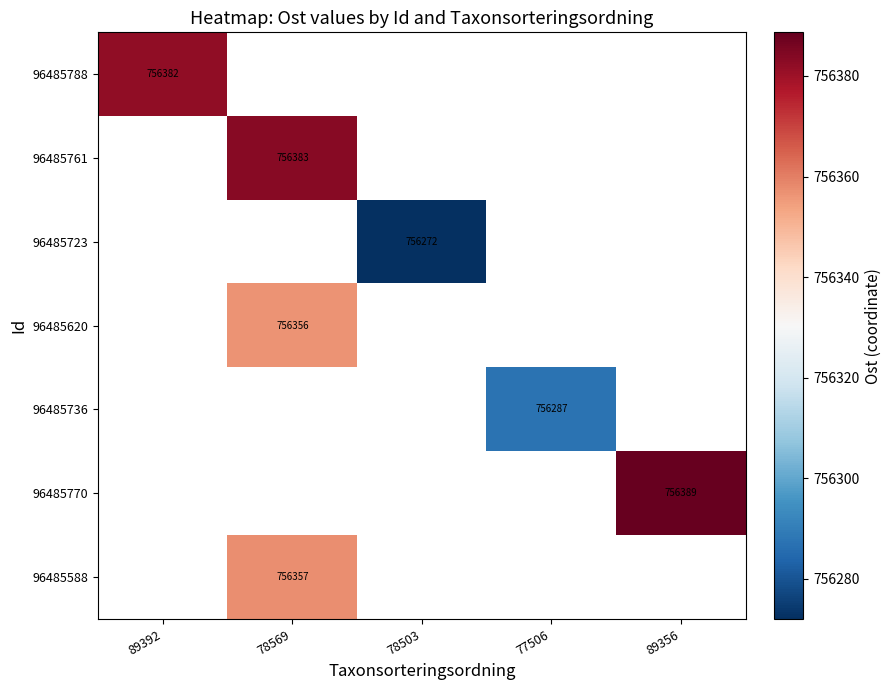

How many positive values does the 96485788 series have?

1